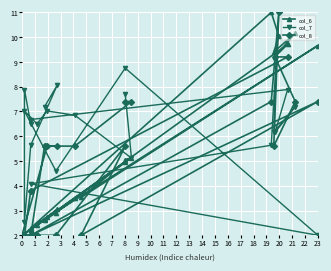

What is the approximate value at 6?

2.2